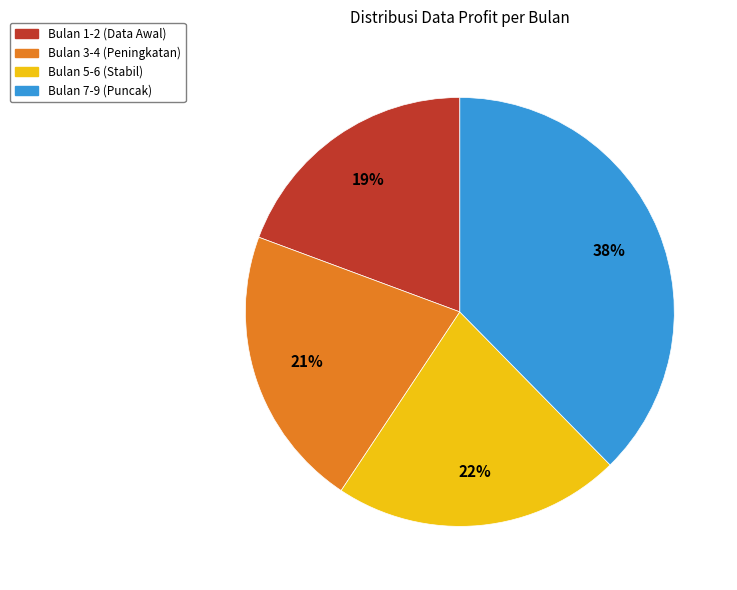

Does any single category account for the majority?

No